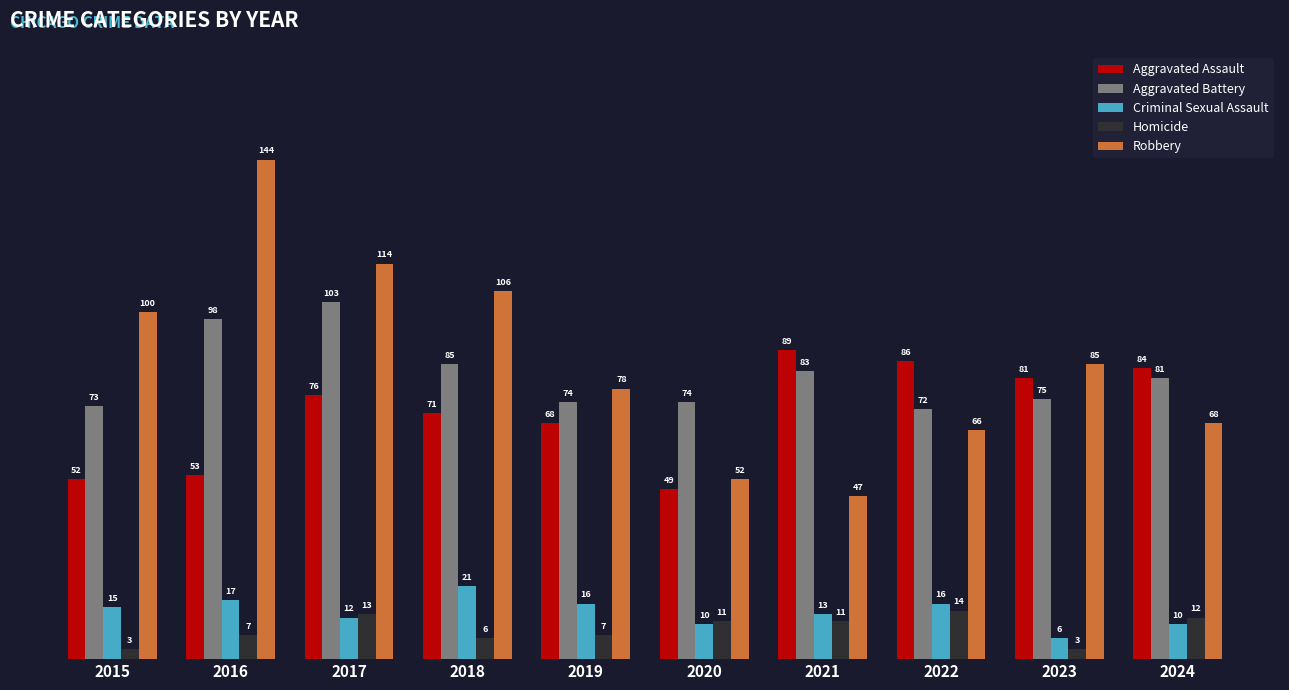

What is the total value across all series at 2017?

318